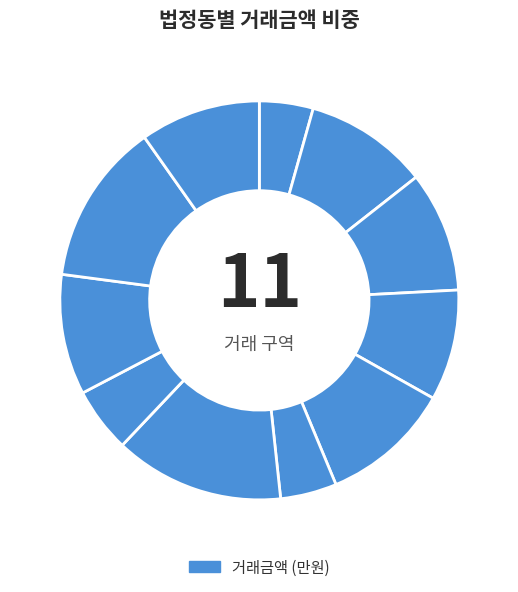

How many slices are in this pie chart?

11